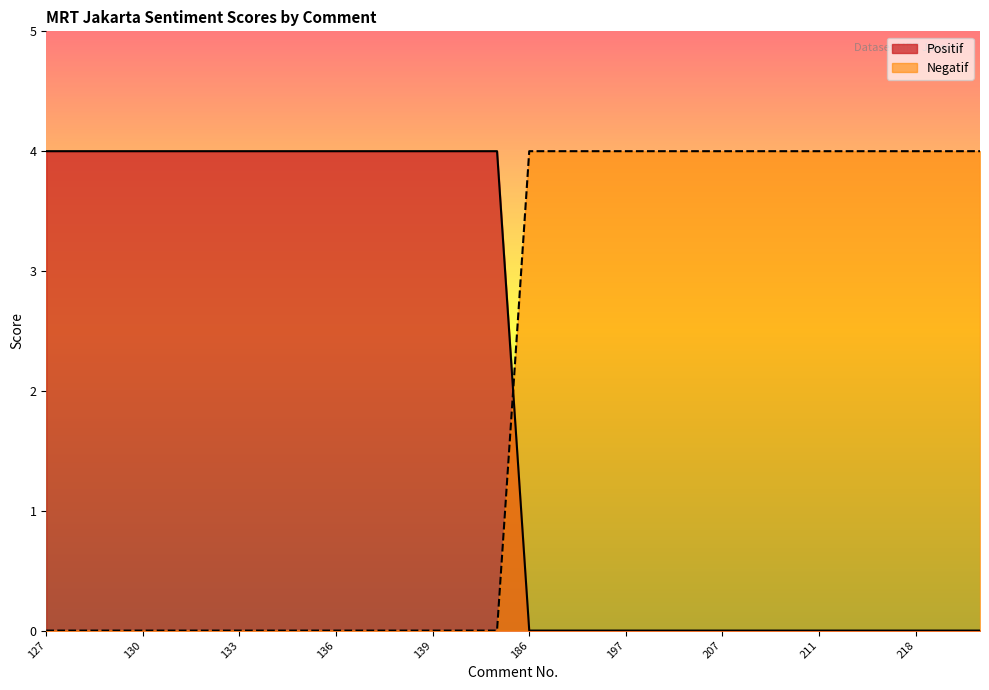

Which series has the largest total across all categories?

Positif